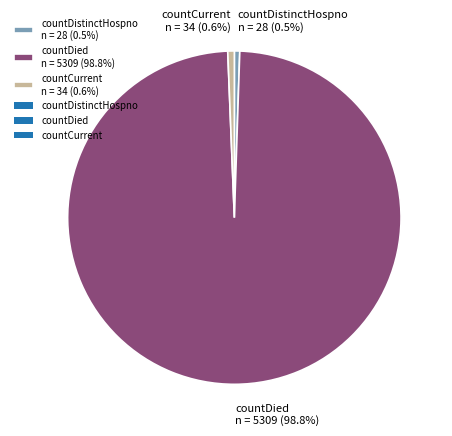

Is the sum of countDistinctHospno n = 28 (0.5%) and countDied n = 5309 (98.8%) greater than half?

Yes